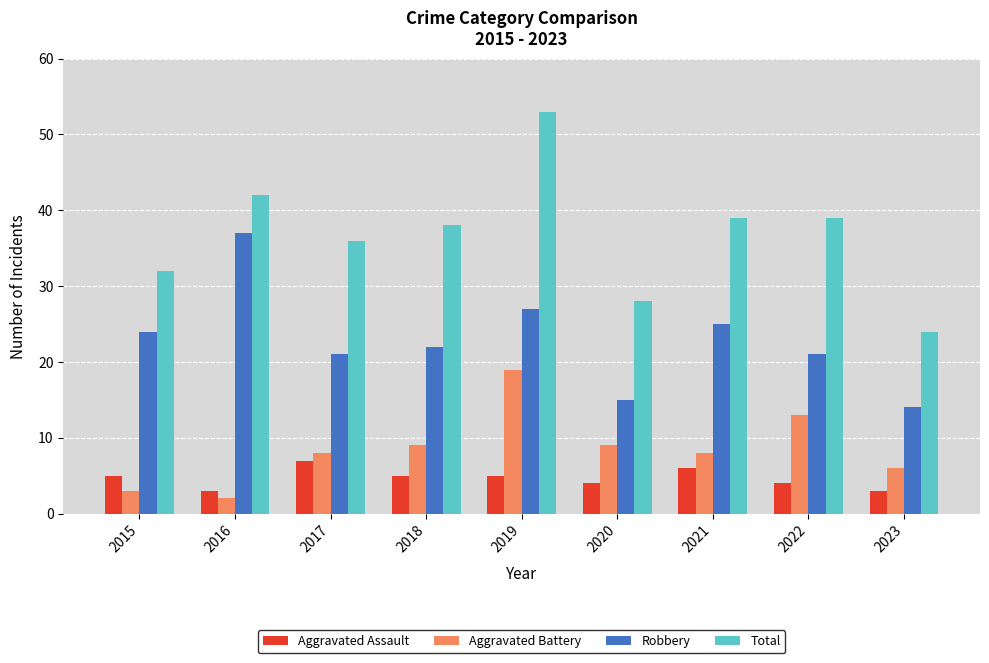

How many data points in Aggravated Assault are less than 5?

4